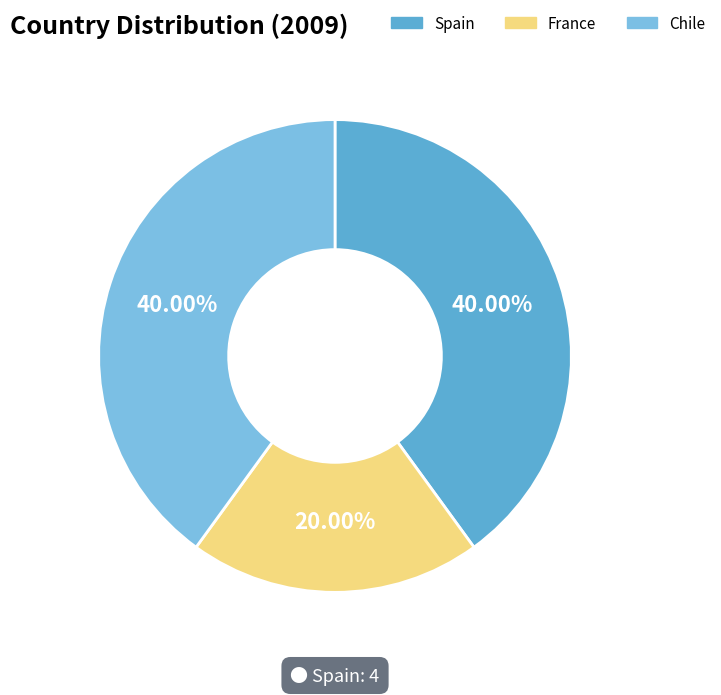

Which category has the smallest portion of the pie?

France